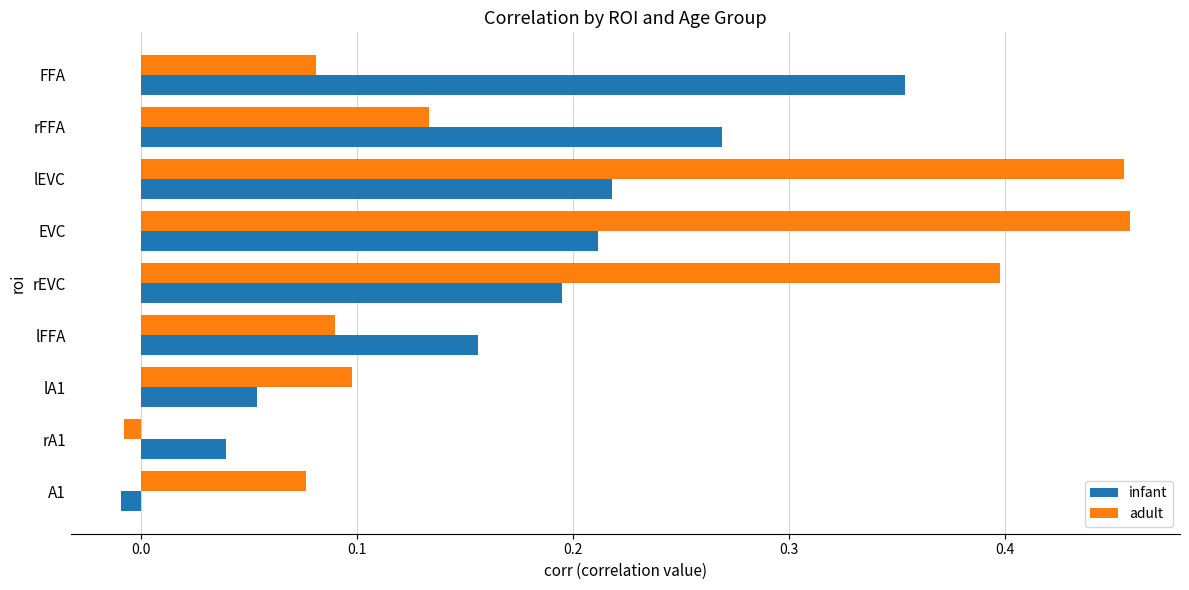

Rank the categories by infant value from highest to lowest.

FFA, rFFA, lEVC, EVC, rEVC, lFFA, lA1, rA1, A1